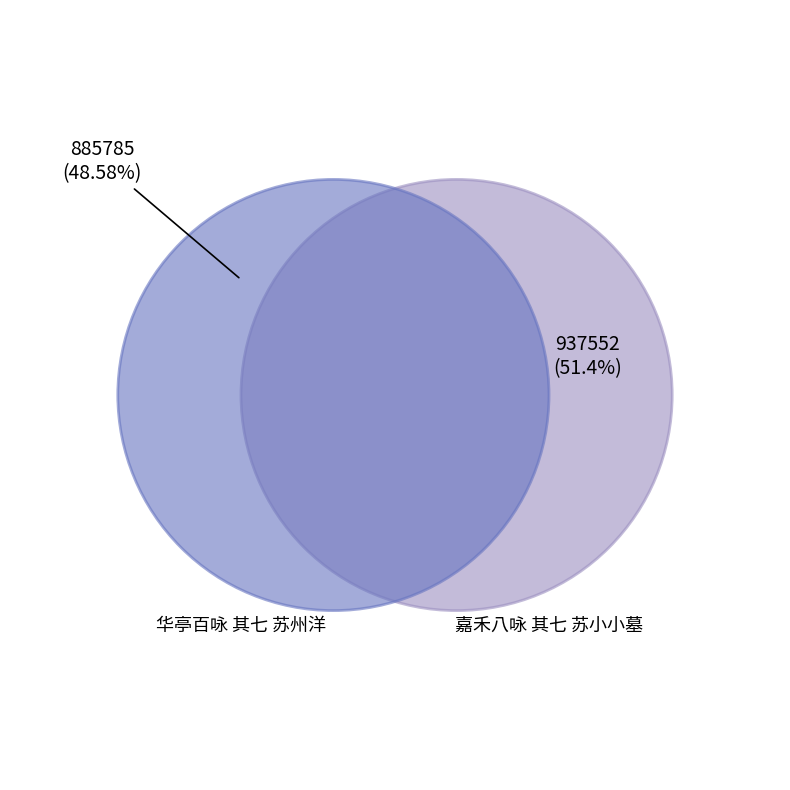

Is there a majority slice in this chart?

Yes